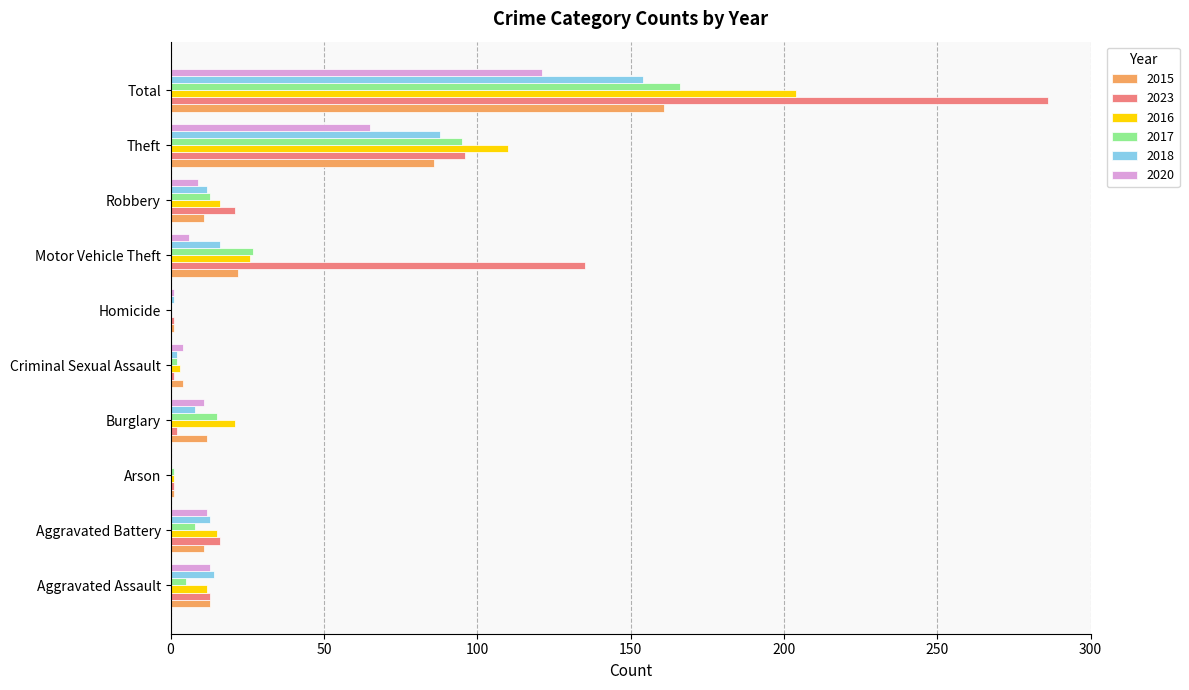

Which series has the largest total across all categories?

2023